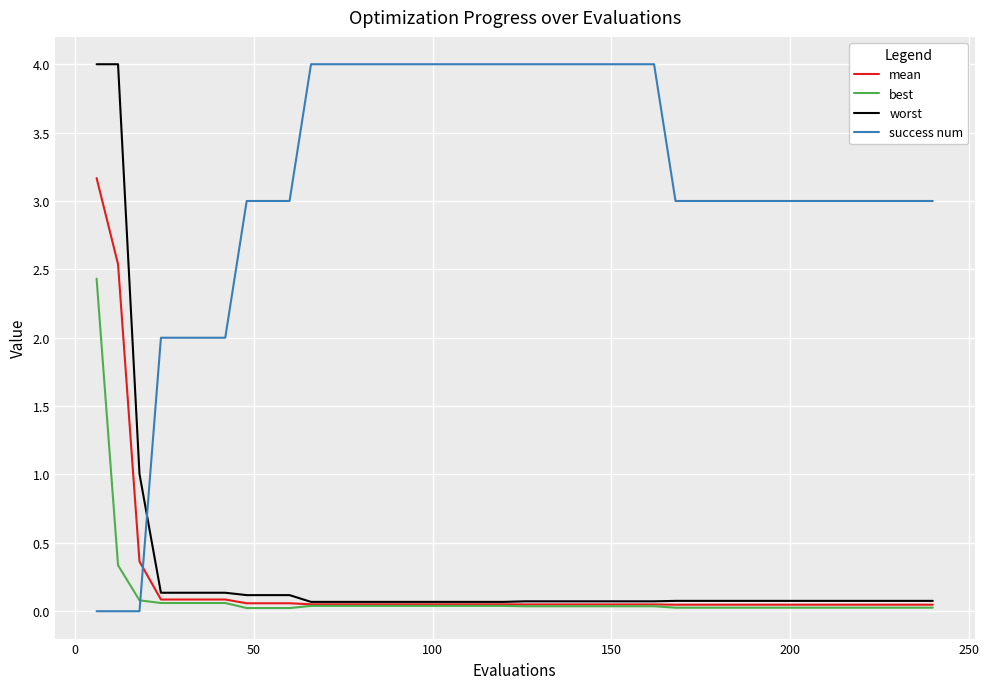

What is the sum of all worst values?

12.1